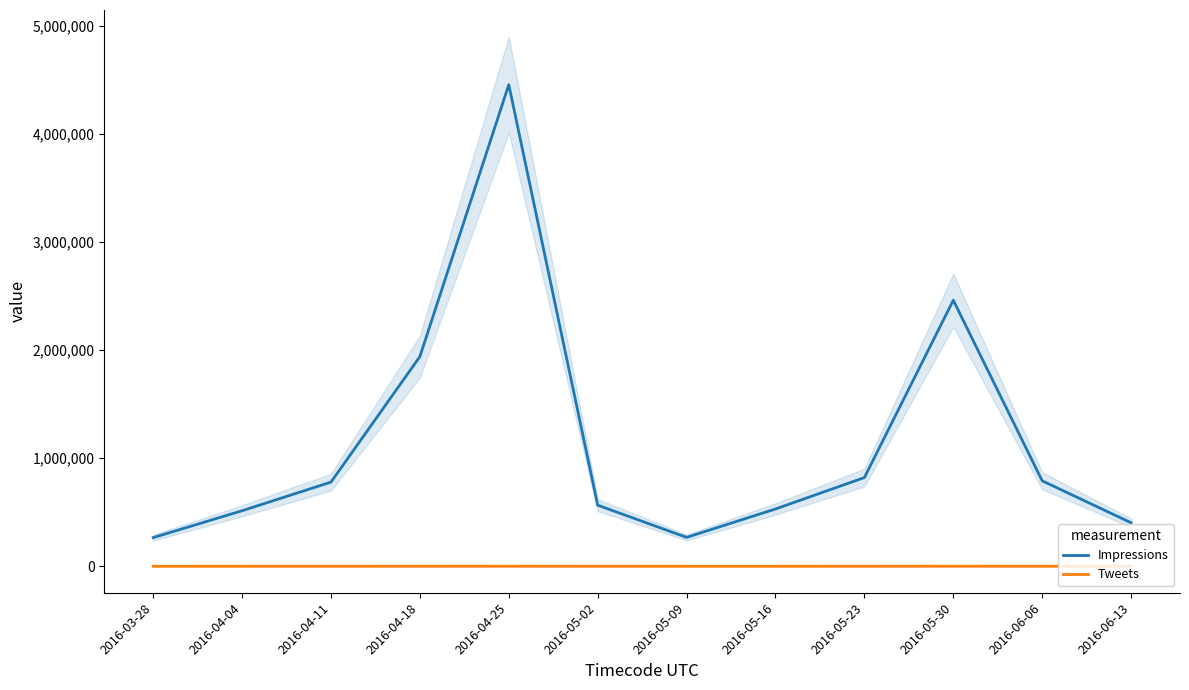

Is the value of Impressions at 2016-05-30 greater than the value of Tweets at 2016-04-04?

Yes